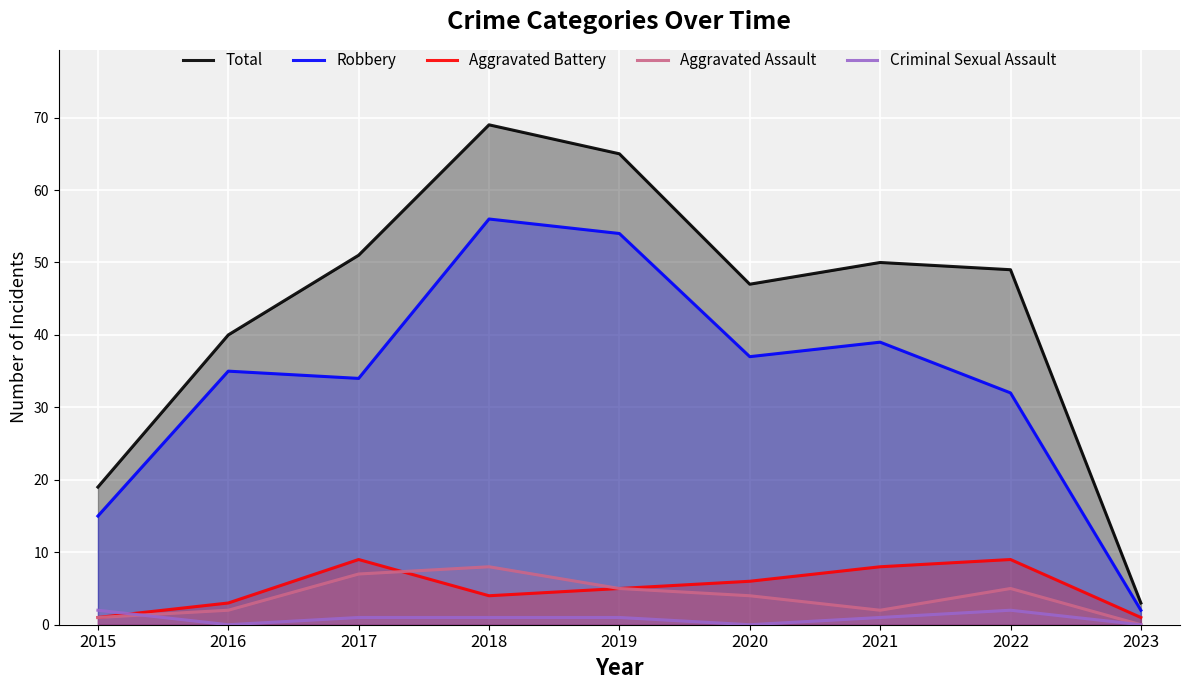

At which label is Aggravated Battery closest to 5?

2019